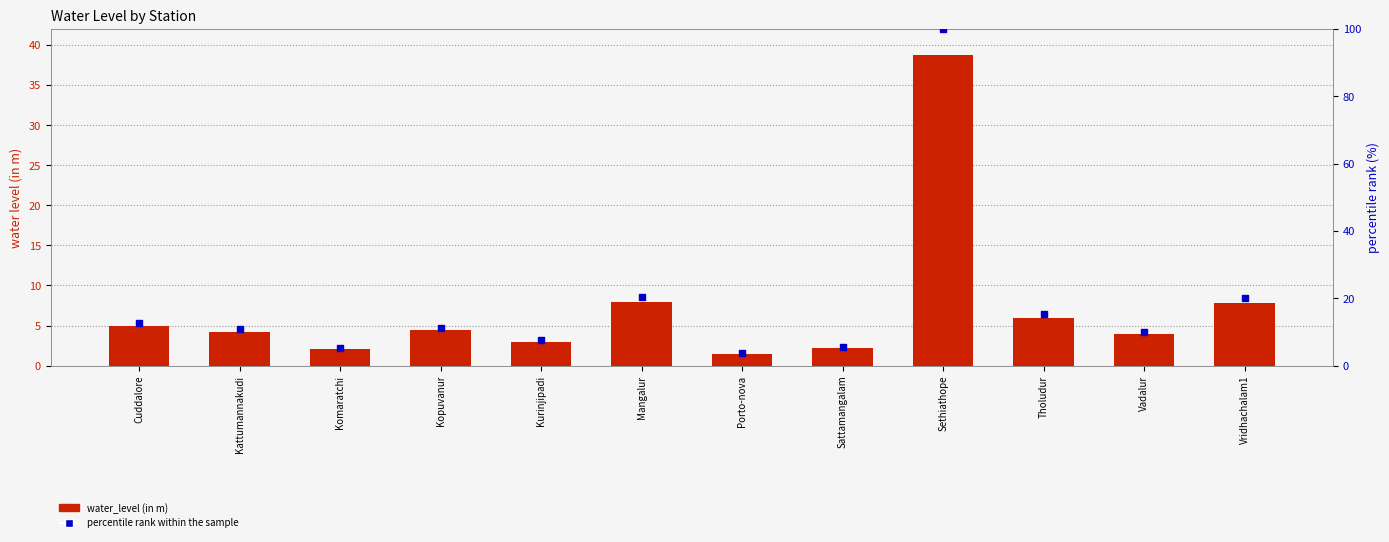

At which category is the sum across all series the highest?

Sethiathope